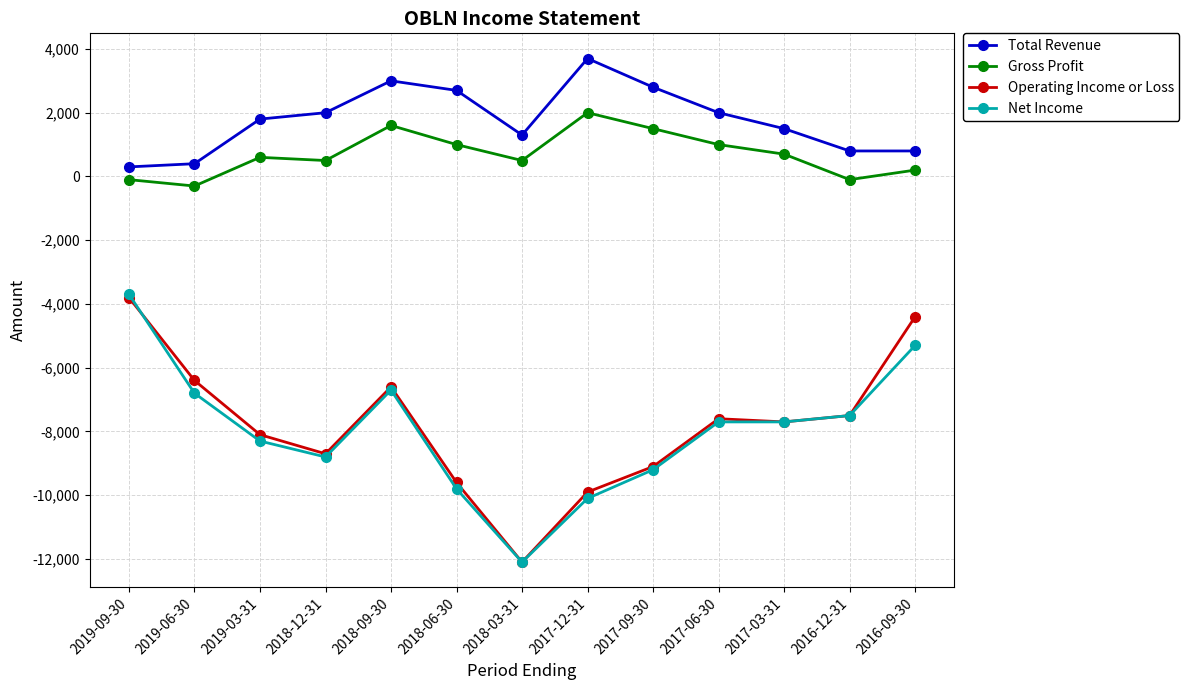

Which series has the largest range (max minus min)?

Net Income